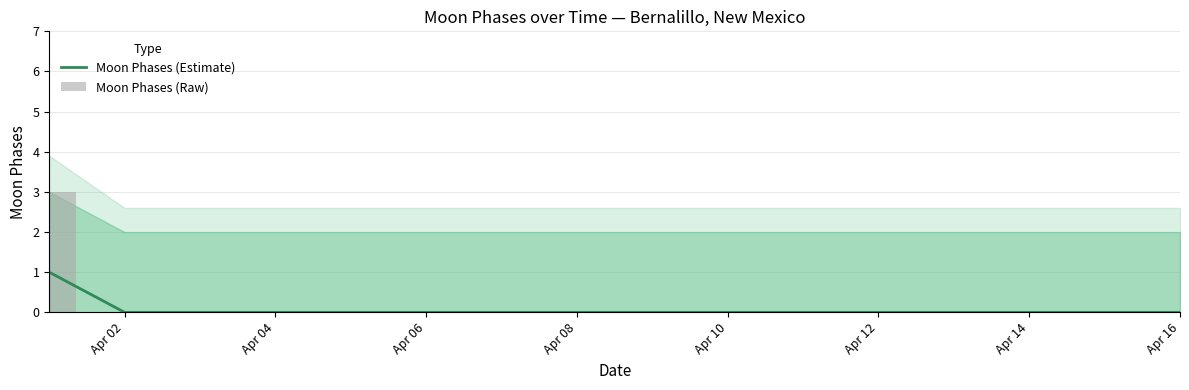

Rank the series by their average value, from highest to lowest.

Moon Phases (Raw), Moon Phases (Estimate)